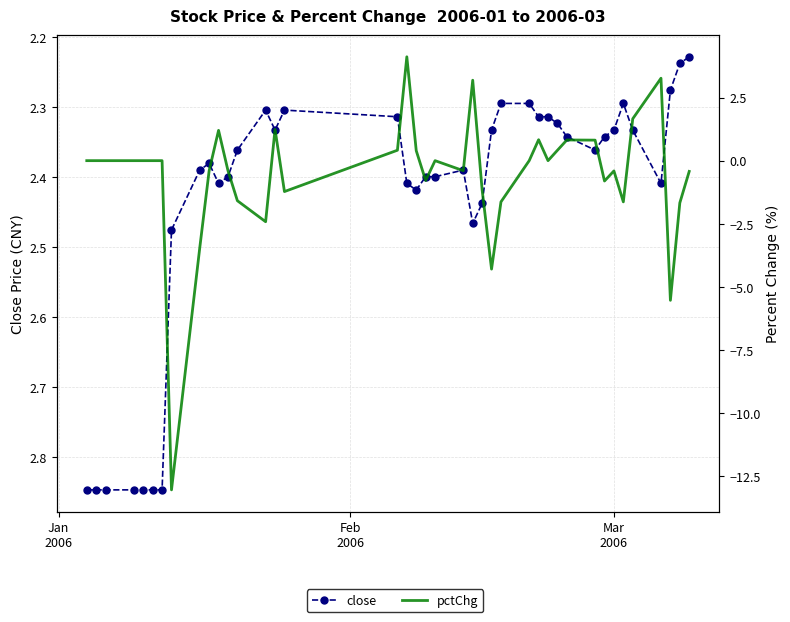

Does the chart have visible grid lines?

Yes